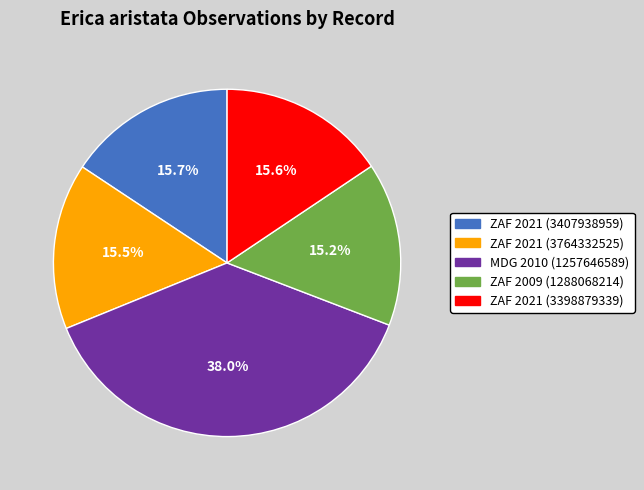

What percentage do ZAF 2009 (1288068214) and MDG 2010 (1257646589) together represent?

53.2%